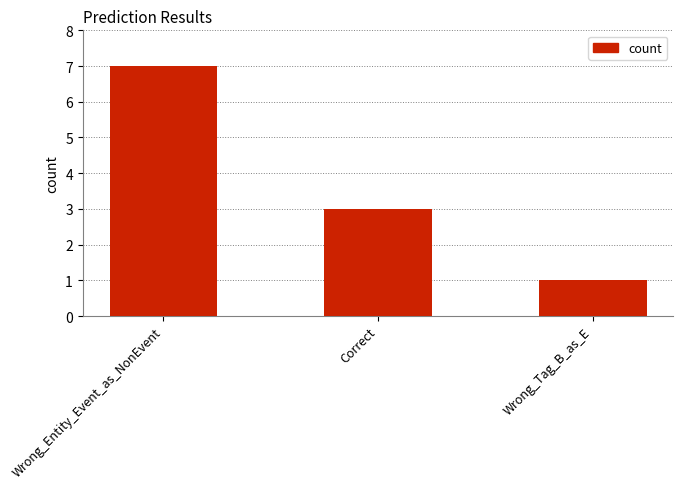

Reading left to right, list all the values displayed in this chart.

Wrong_Entity_Event_as_NonEvent=7	Correct=3	Wrong_Tag_B_as_E=1